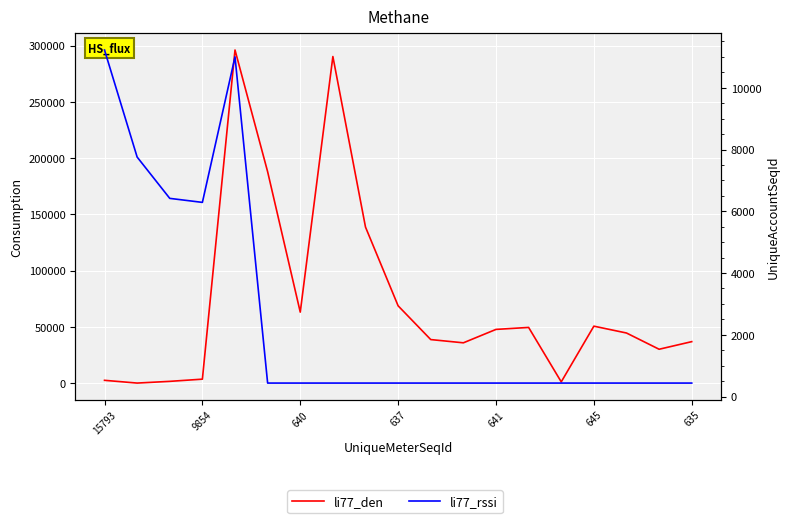

List the series in order of their overall mean, lowest first.

li77_rssi, li77_den